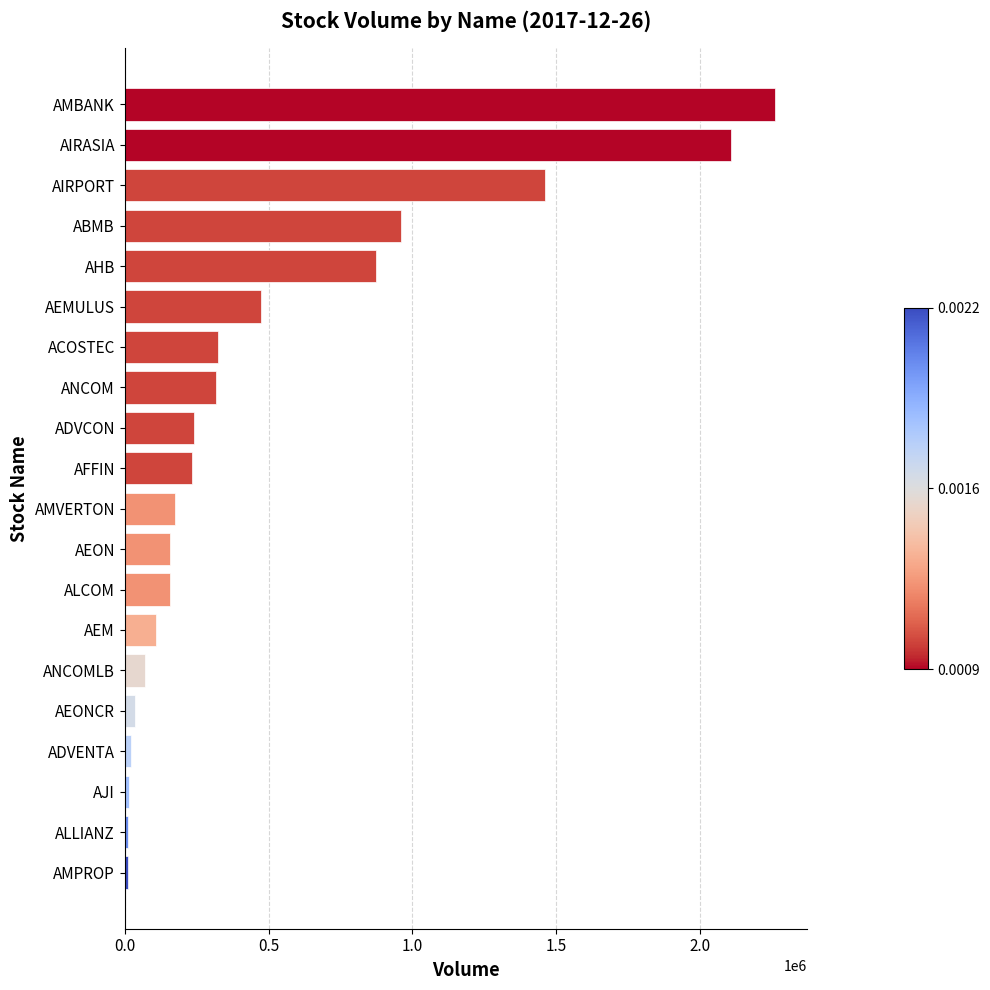

Is it true that the value at AMVERTON is 284216?

False